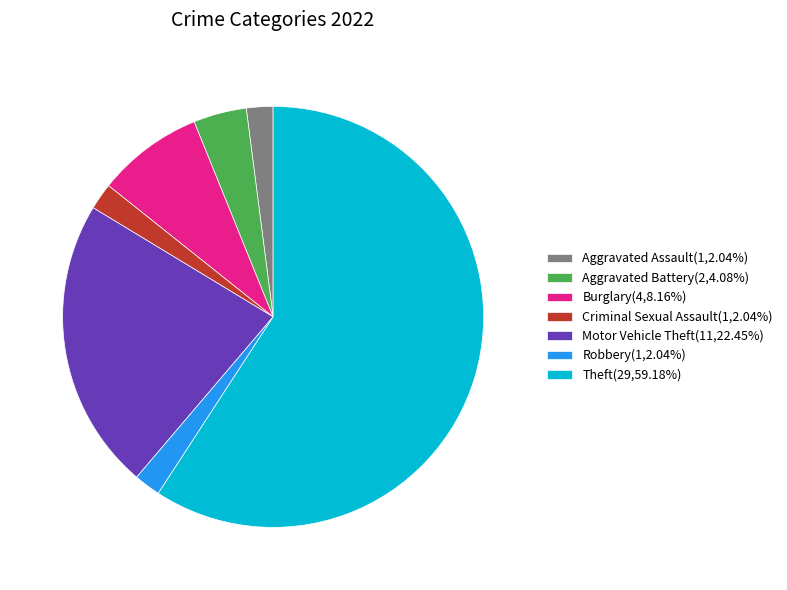

What is the ratio of the value at Burglary(4,8.16%) to the value at Aggravated Battery(2,4.08%)?

2.0